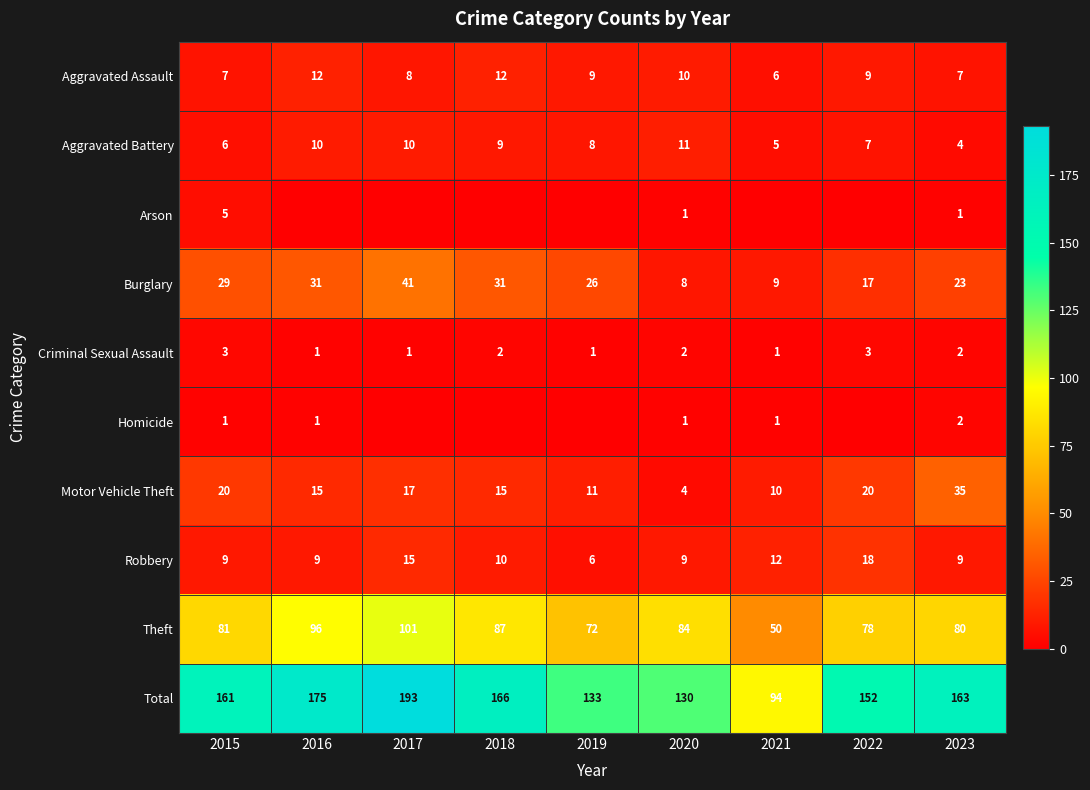

What is the sum of all Criminal Sexual Assault values?

16